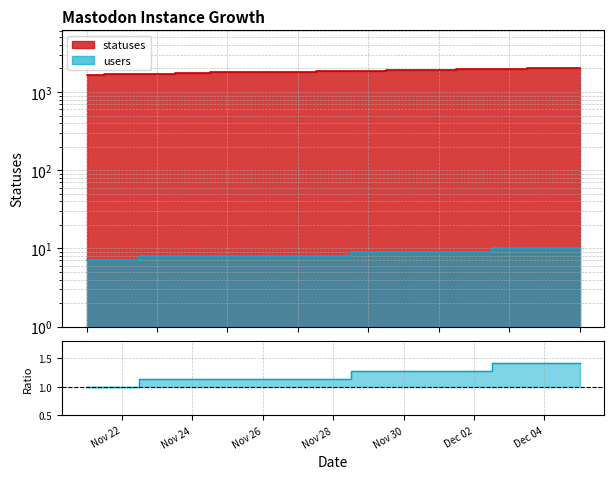

What is the sum of the values at Nov 22 and Dec 04?

2.4